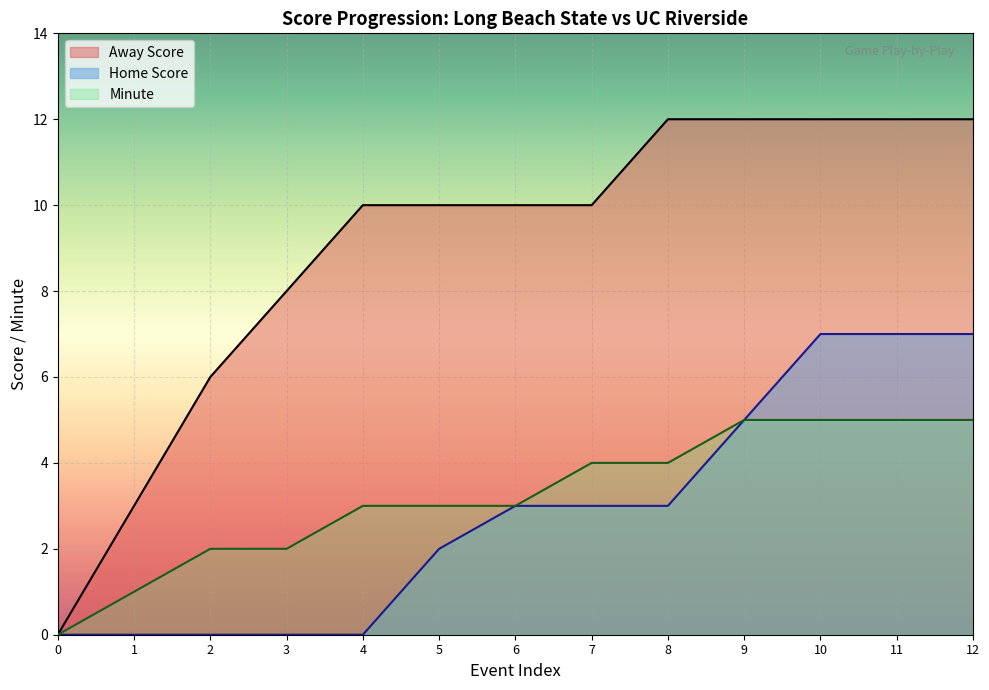

What is the total value across all series at 10?

24